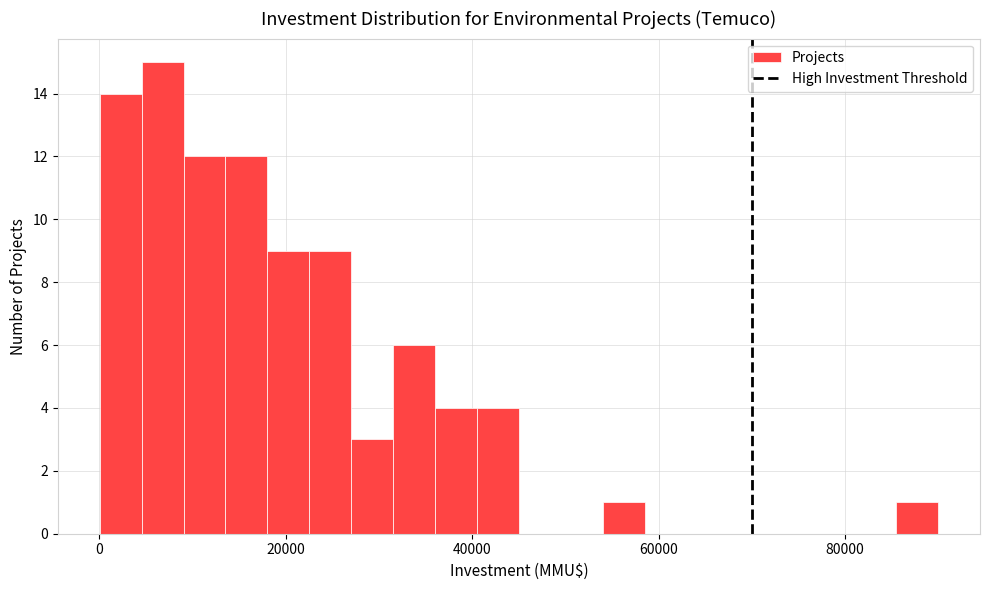

Read against the x-axis, roughly where is the centre of the tallest bar?

6000